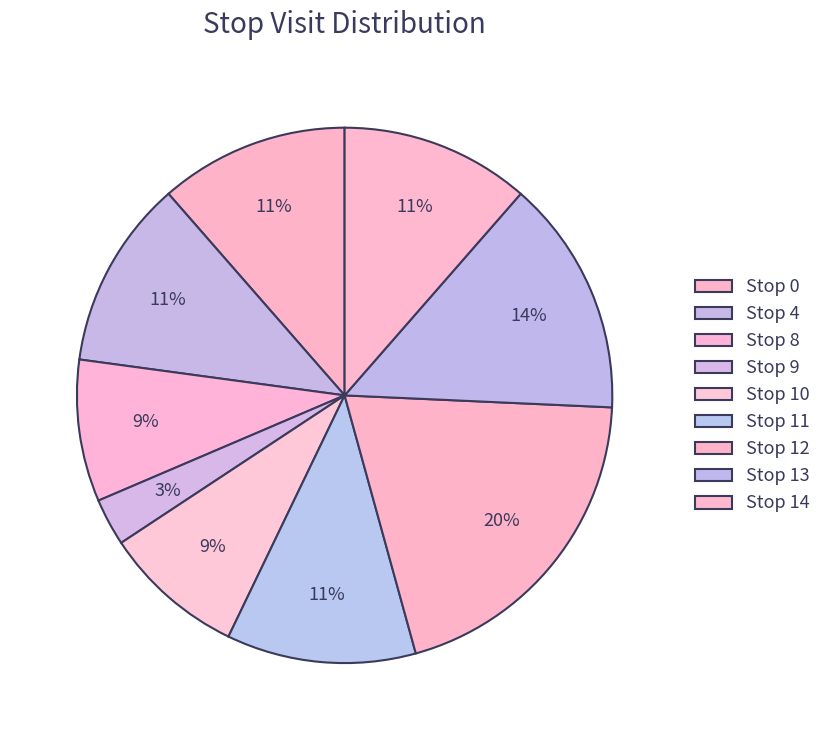

To the nearest percent, what is the average slice percentage?

11%